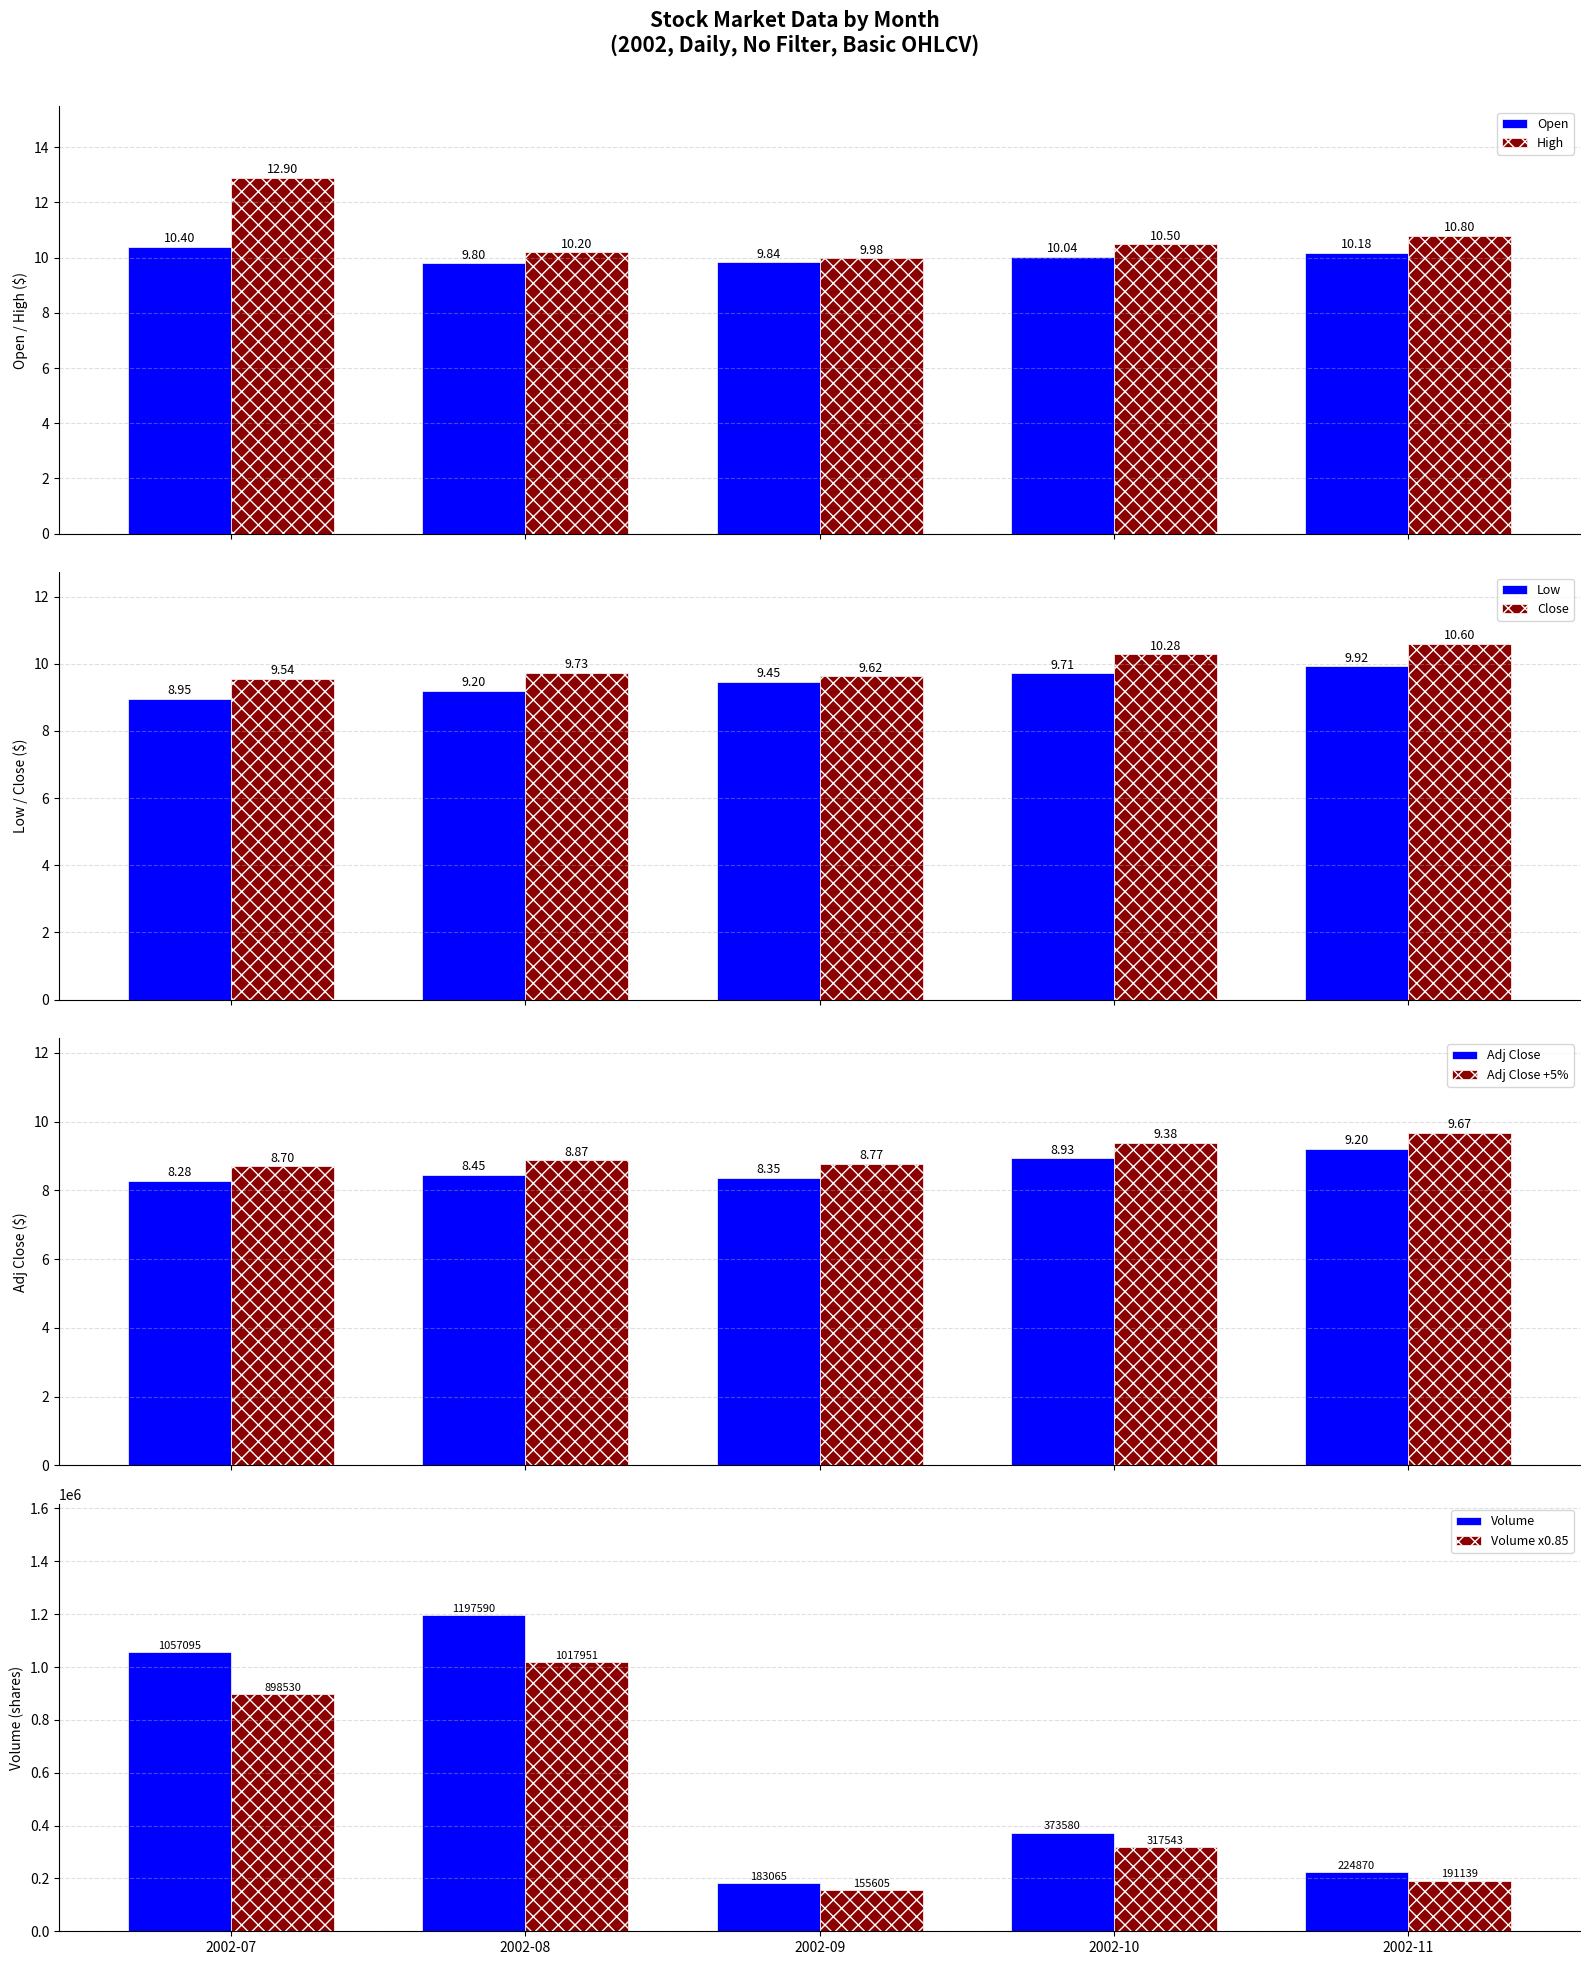

What is the total value across all series at 2002-11?

224920.7